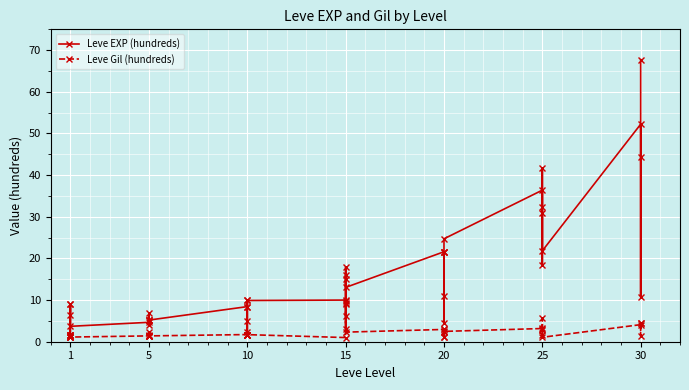

What is the difference between the maximum and second lowest values in the Leve EXP (hundreds) series?

66.1